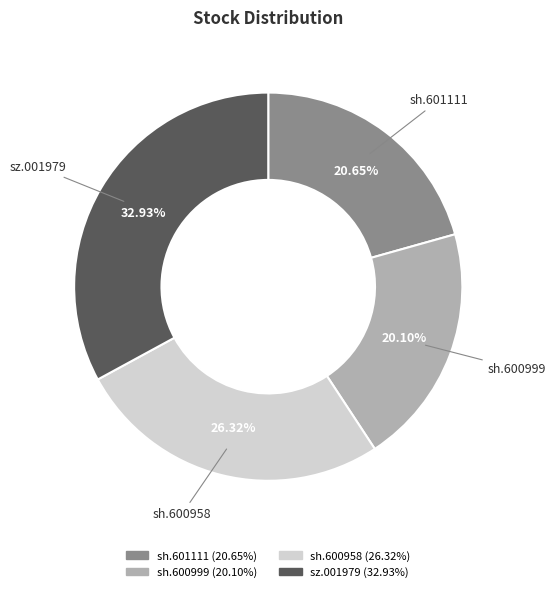

To the nearest percent, what is the difference between the largest and smallest slice percentages?

13%